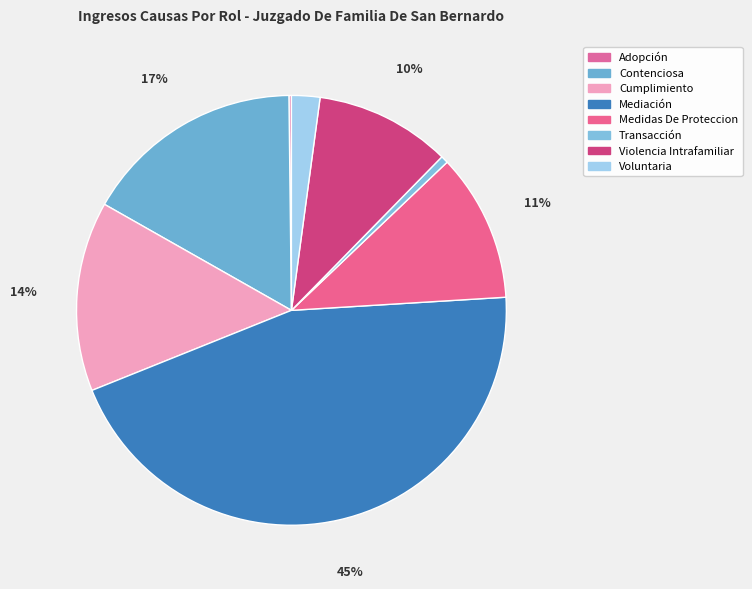

Count the number of slices in the pie.

8